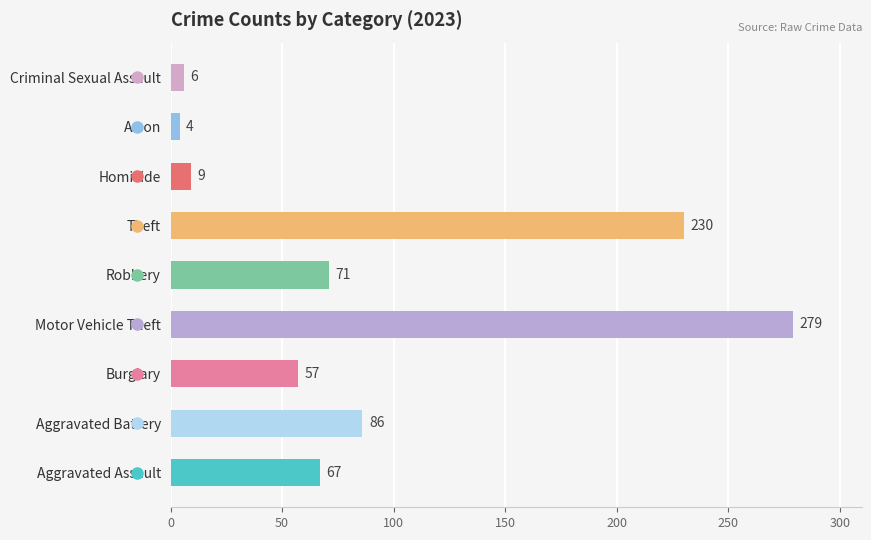

How many values are below 67?

4